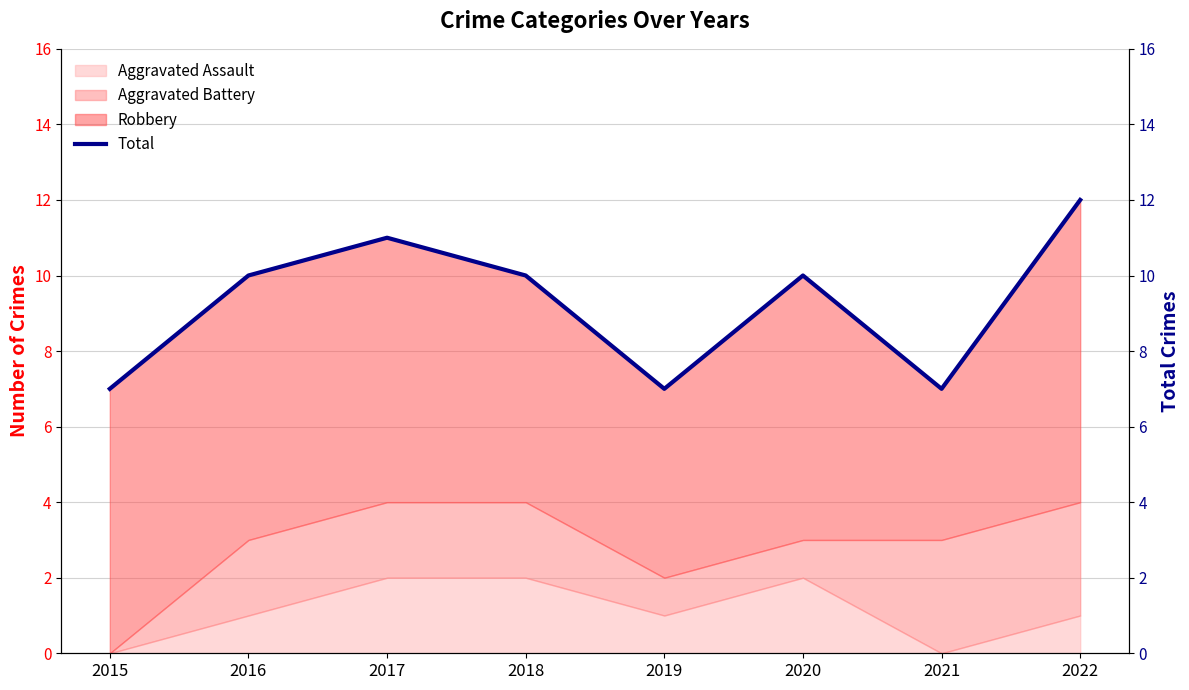

How many points are higher than both their immediate neighbors (excluding endpoints)?

2